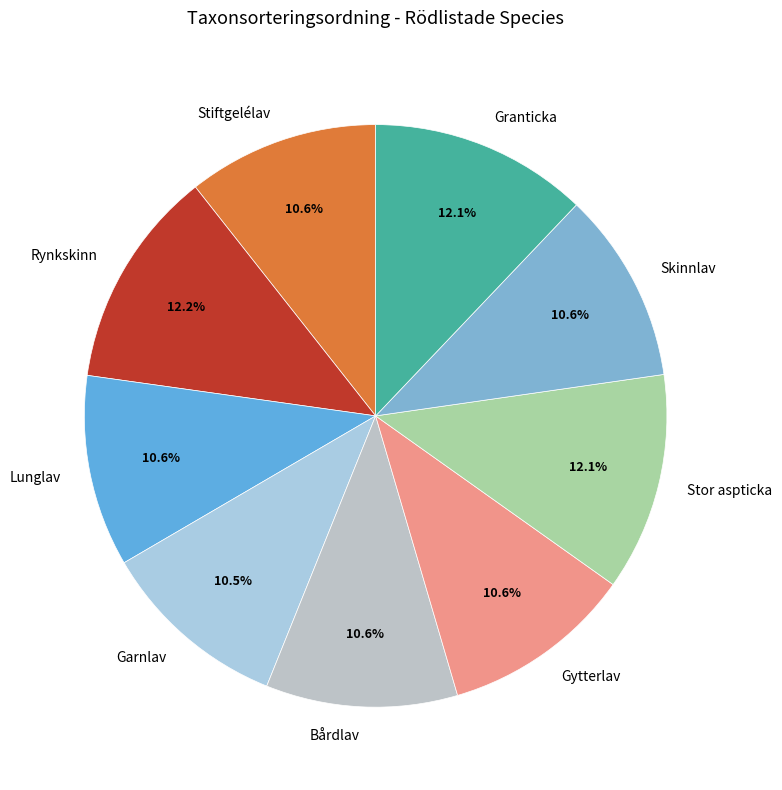

Is there a majority slice in this chart?

No